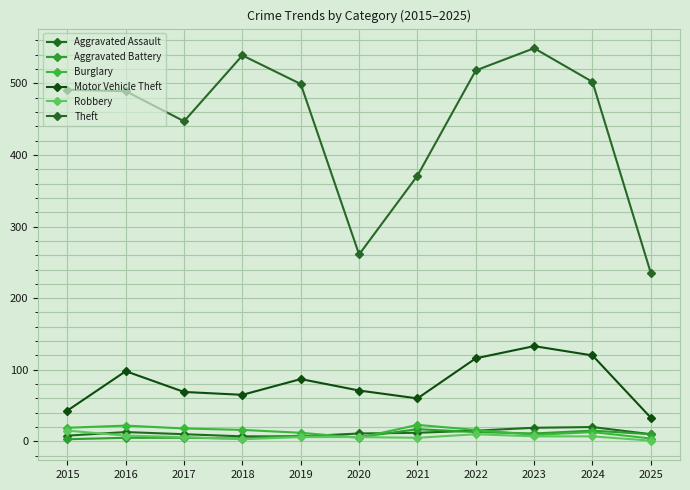

What is the sum of the Theft values at 2023 and 2021?

920